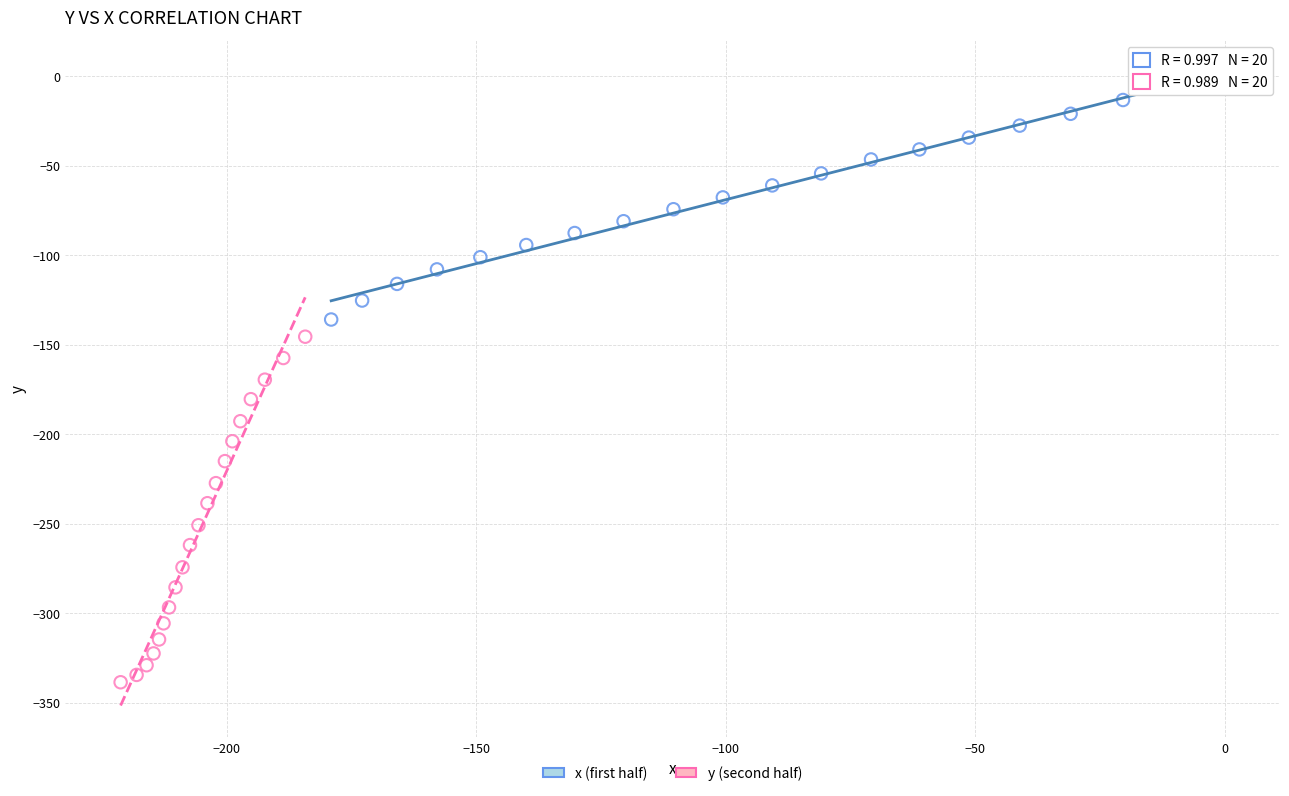

Which series contains the lowest Y value?

y (second half)